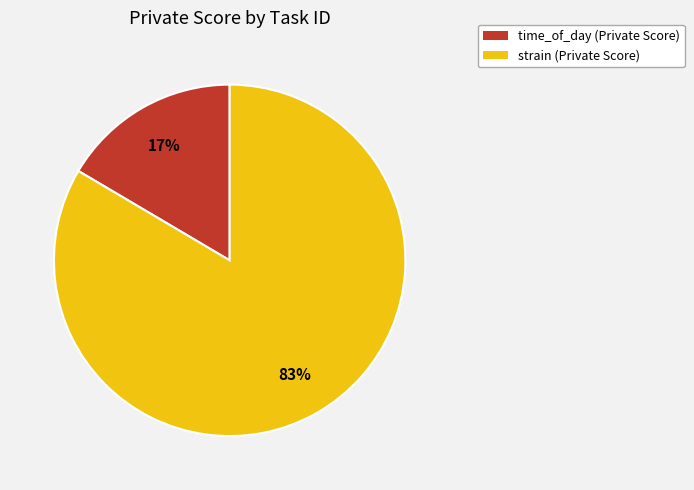

Count the number of slices in the pie.

2